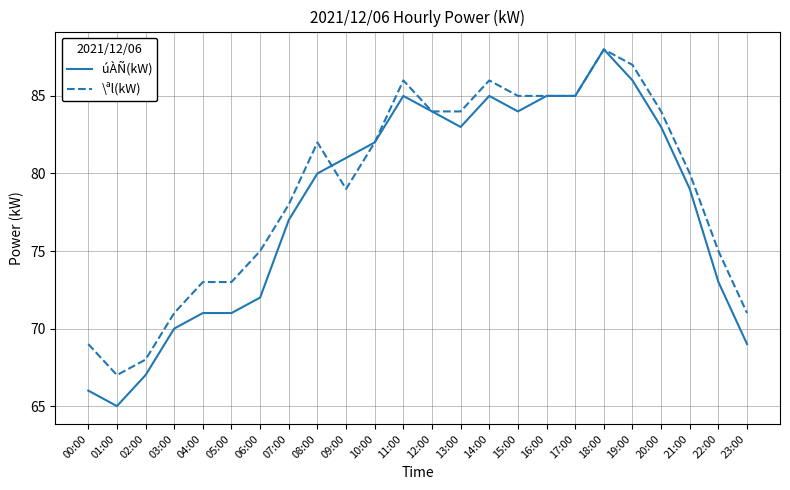

Is the value of úÀÑ(kW) at 19:00 greater than the value of \ªl(kW) at 23:00?

Yes